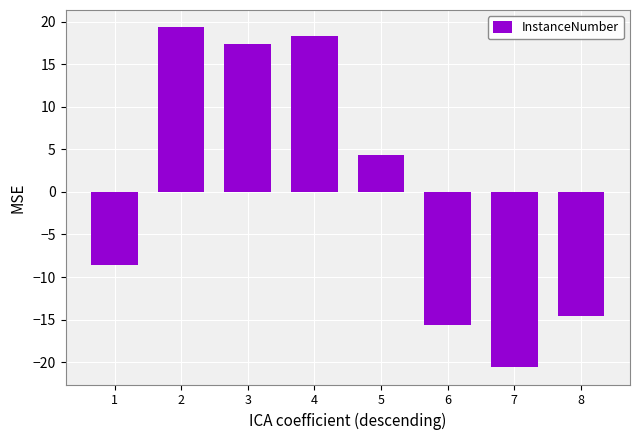

List the labels in order of value, largest first.

2, 4, 3, 5, 1, 8, 6, 7